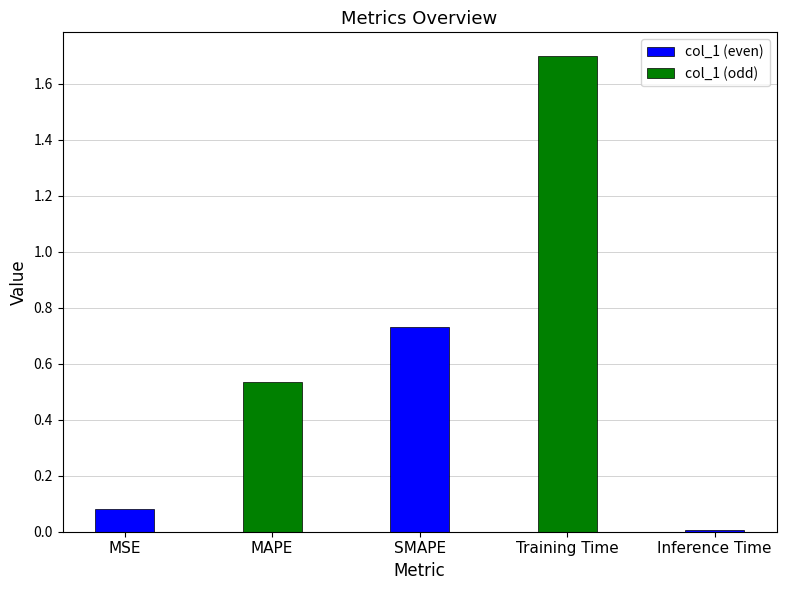

What is the greatest value displayed?

1.7